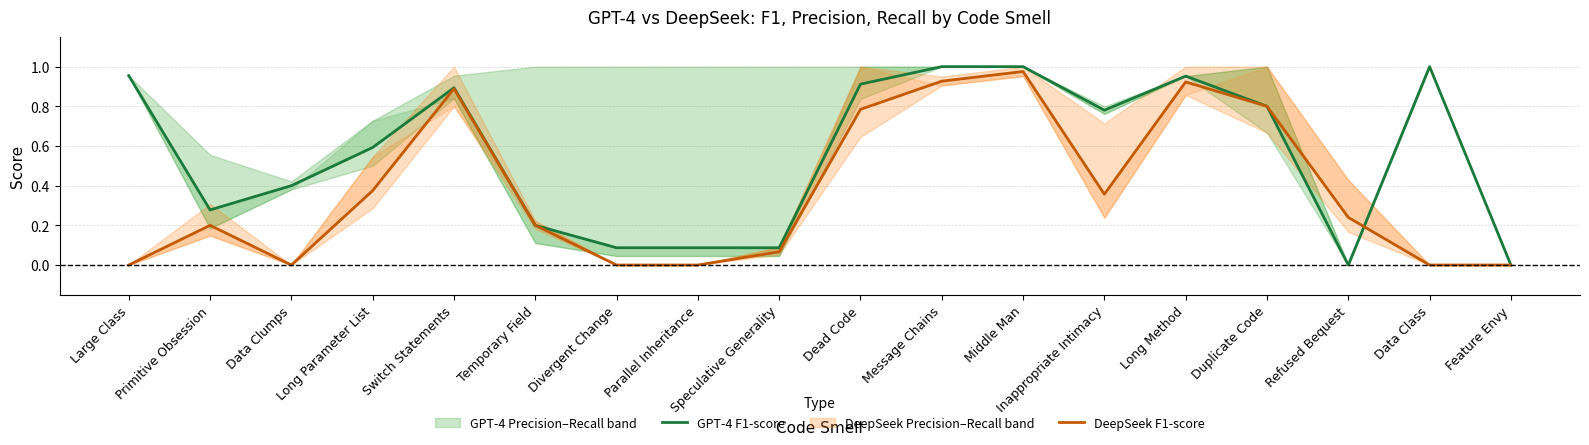

What is the sum of the DeepSeek F1-score values at Long Method and Parallel Inheritance?

0.9